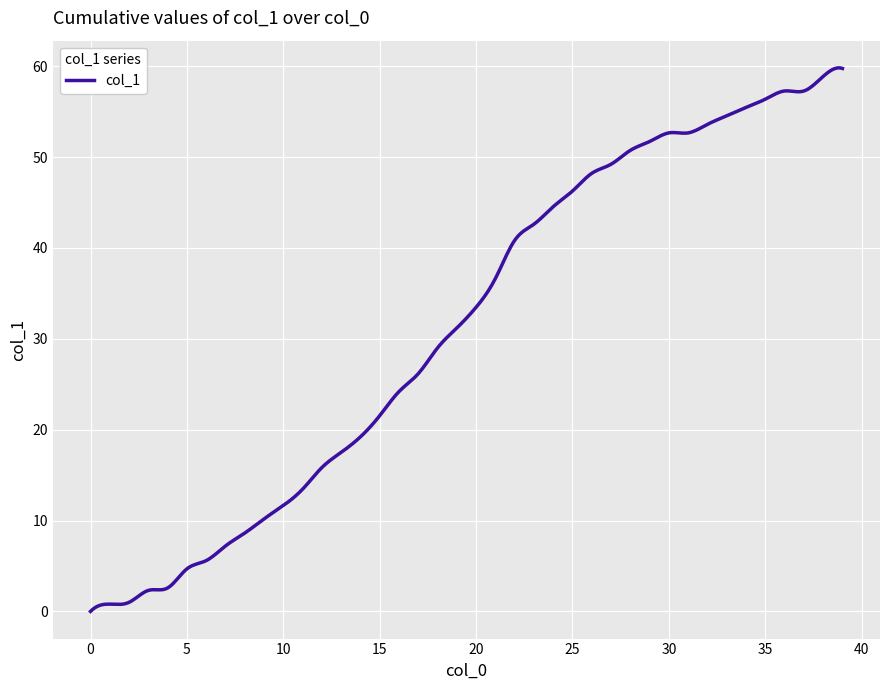

What is the difference between the maximum and minimum values?

59.8